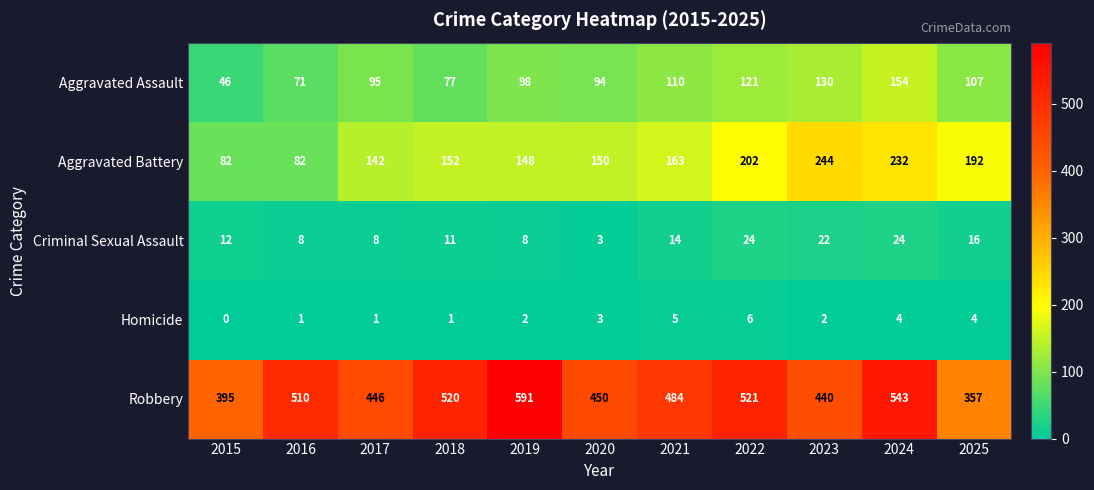

Which series changed the most between 2015 and 2017?

Aggravated Battery